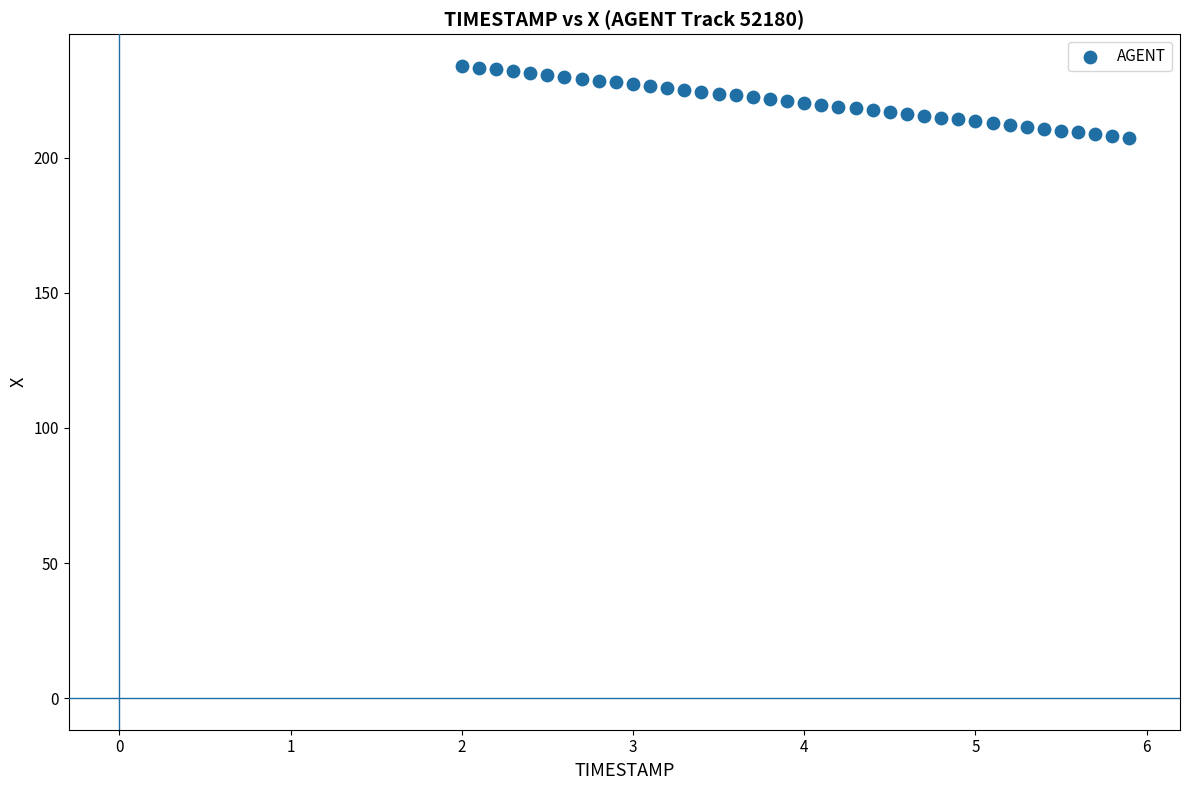

What is the range of Y values (max minus min)?

26.7